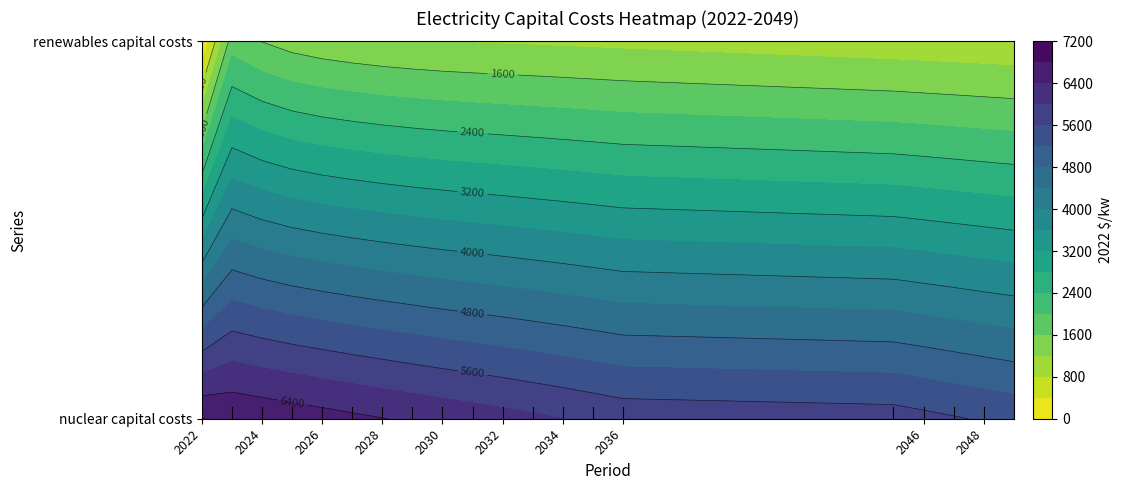

Which category has the highest value in the electricity capital costs : nuclear series?

2022